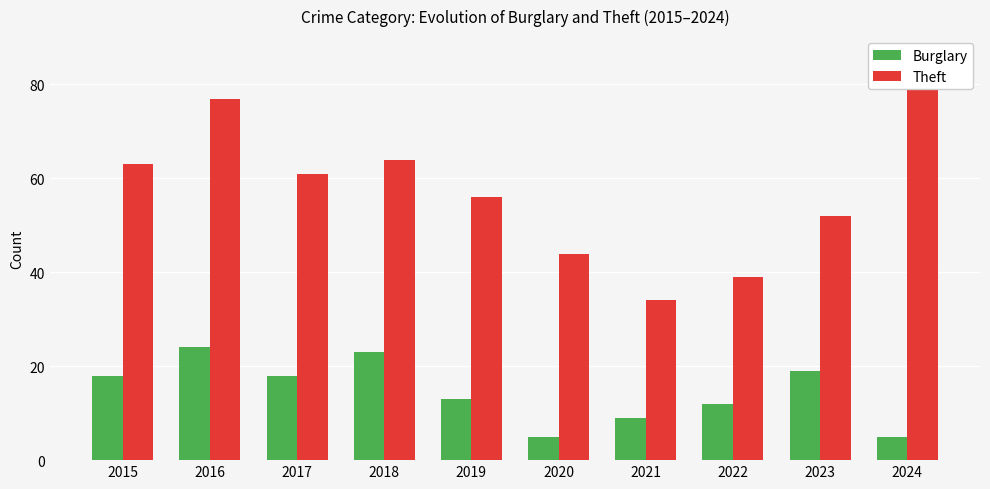

At how many categories does at least one series exceed 77?

1